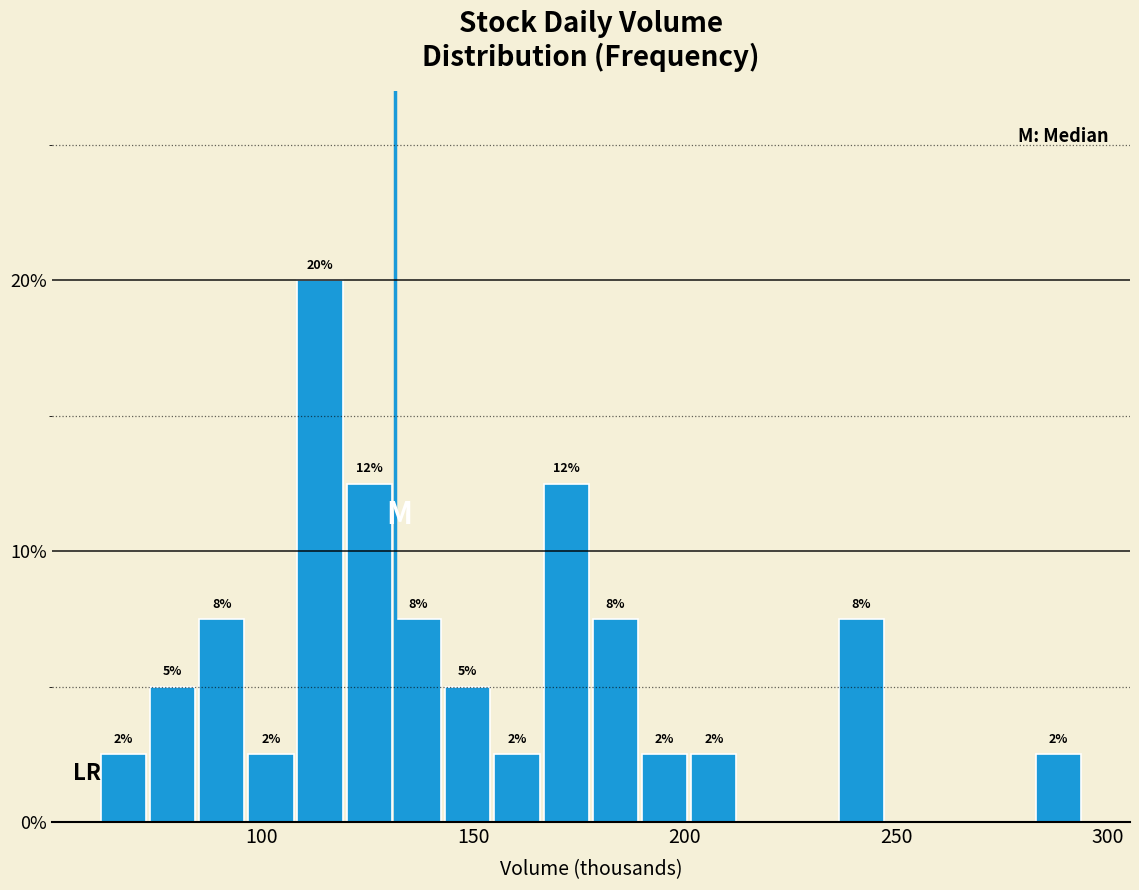

Around what value on the x-axis is the tallest bar? Give the approximate position of its centre, as read against the axis.

115